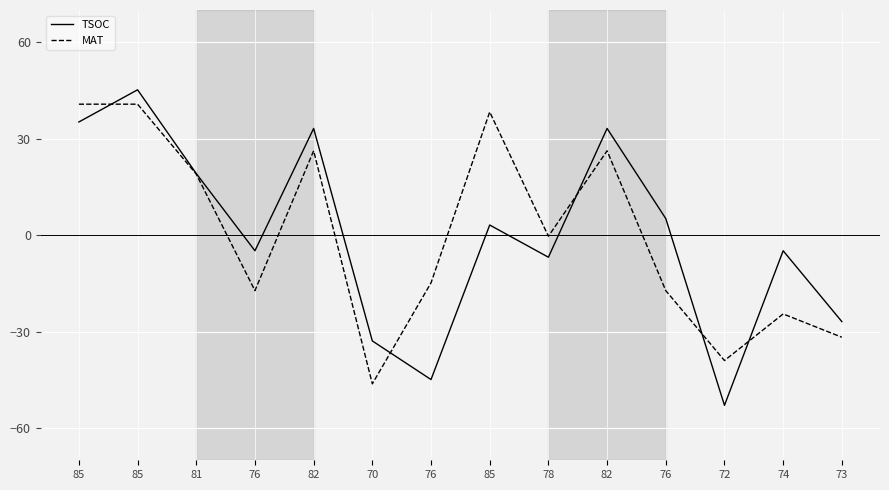

Is this an area chart (filled region under the line)?

No